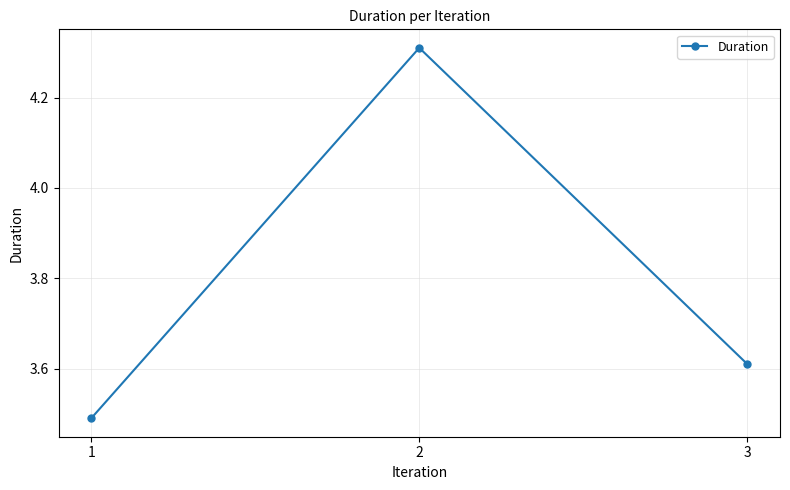

Between 3 and 1, which is larger?

3